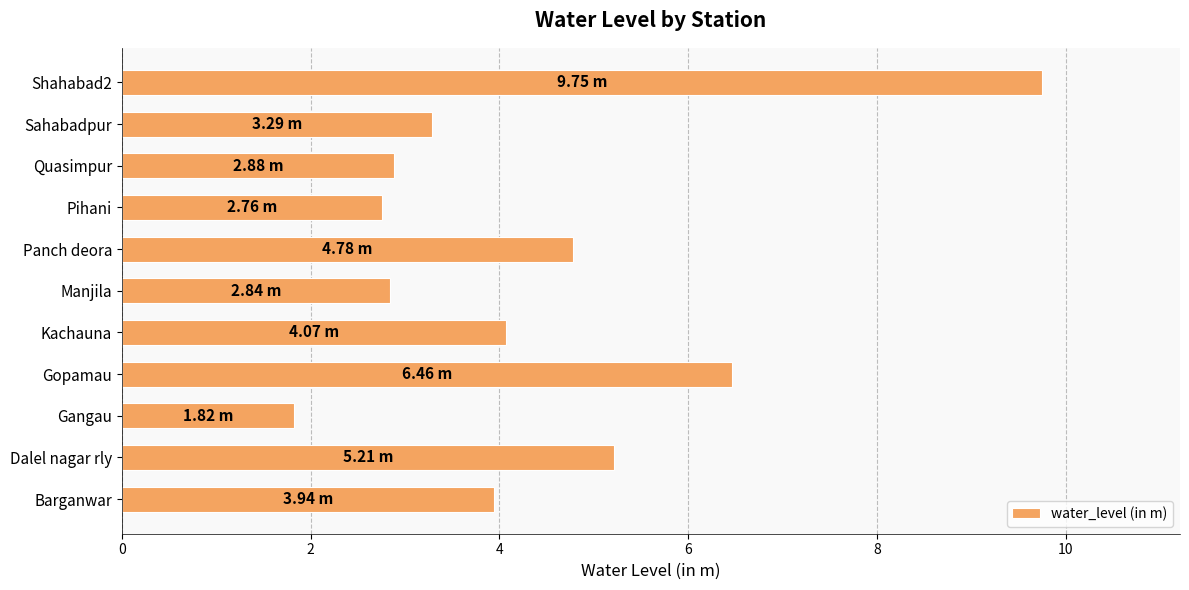

At which category does the chart reach its minimum across all series?

Gangau